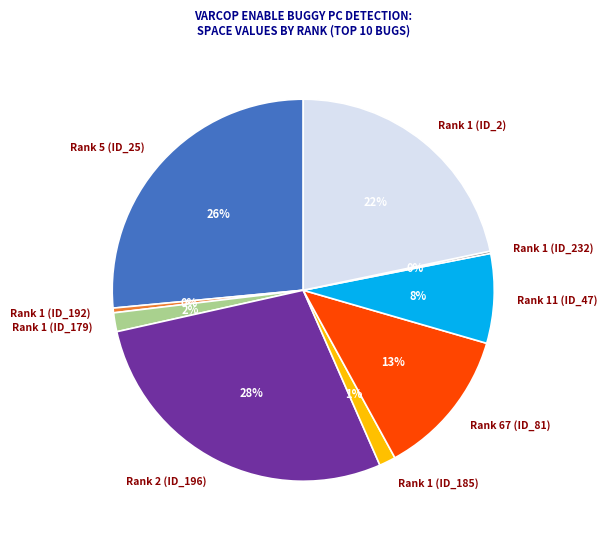

Does Rank 5 (ID_25) account for over 50% of the chart?

No